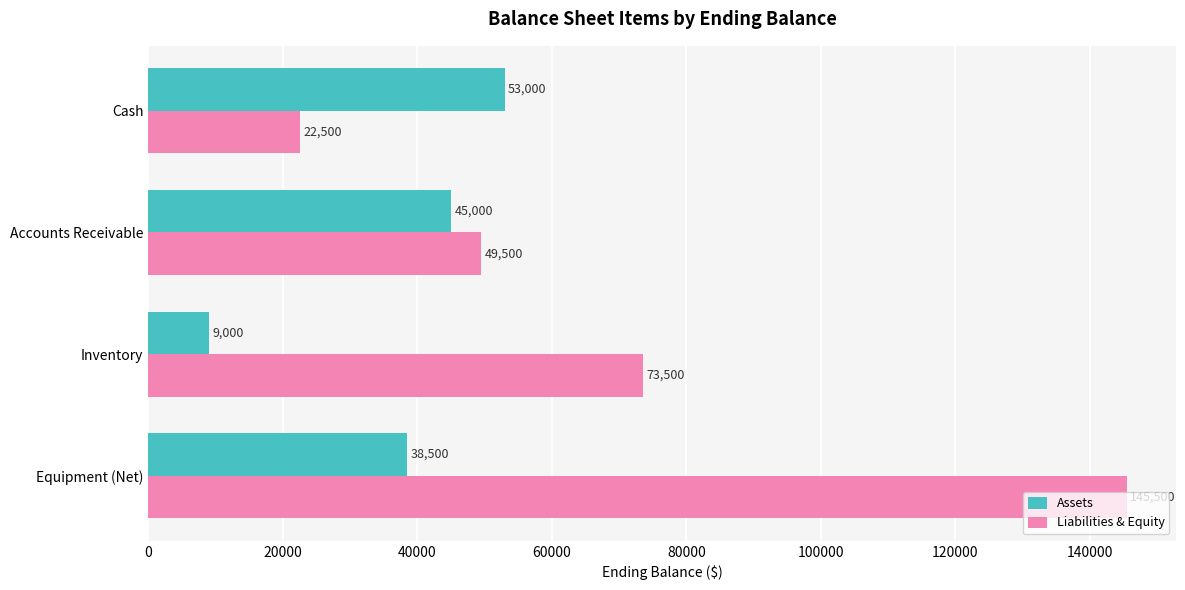

The Liabilities & Equity series shows 145500 at Equipment (Net). True or false?

True